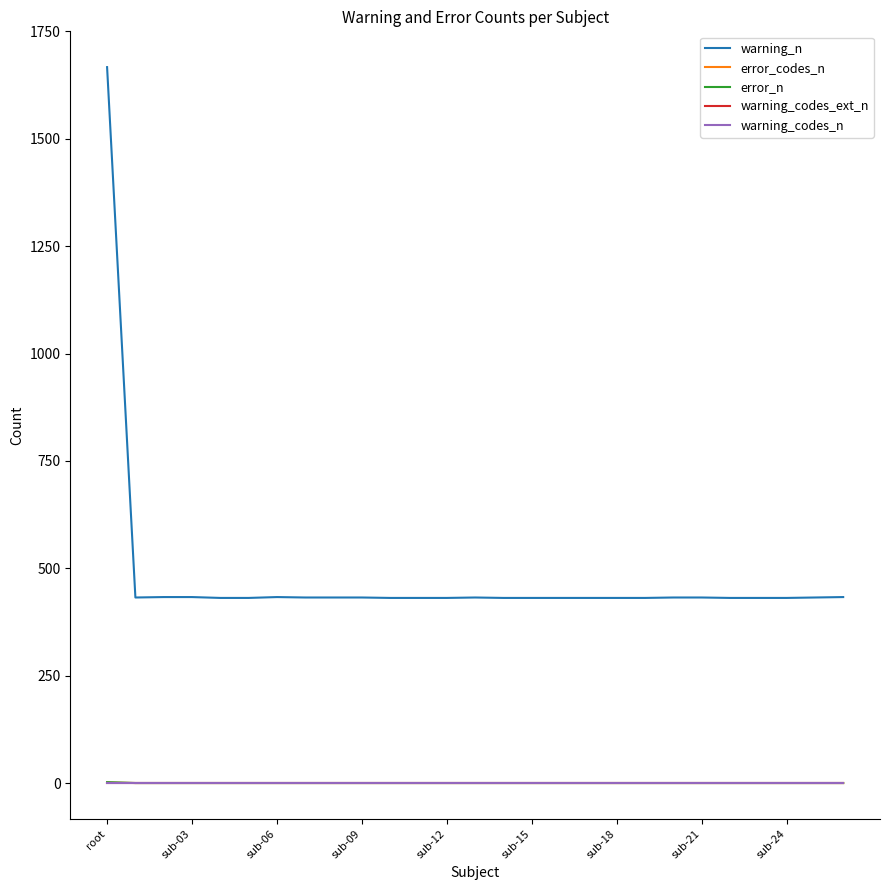

Does the chart have visible grid lines?

No